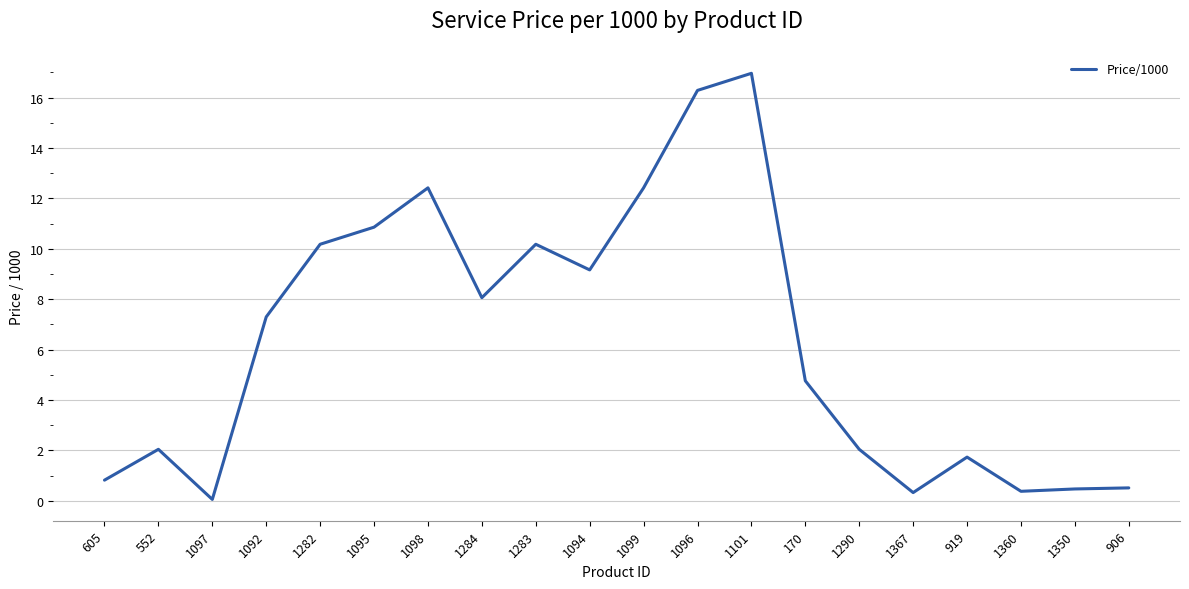

What is the change in value from 1099 to 1367?

-12.1